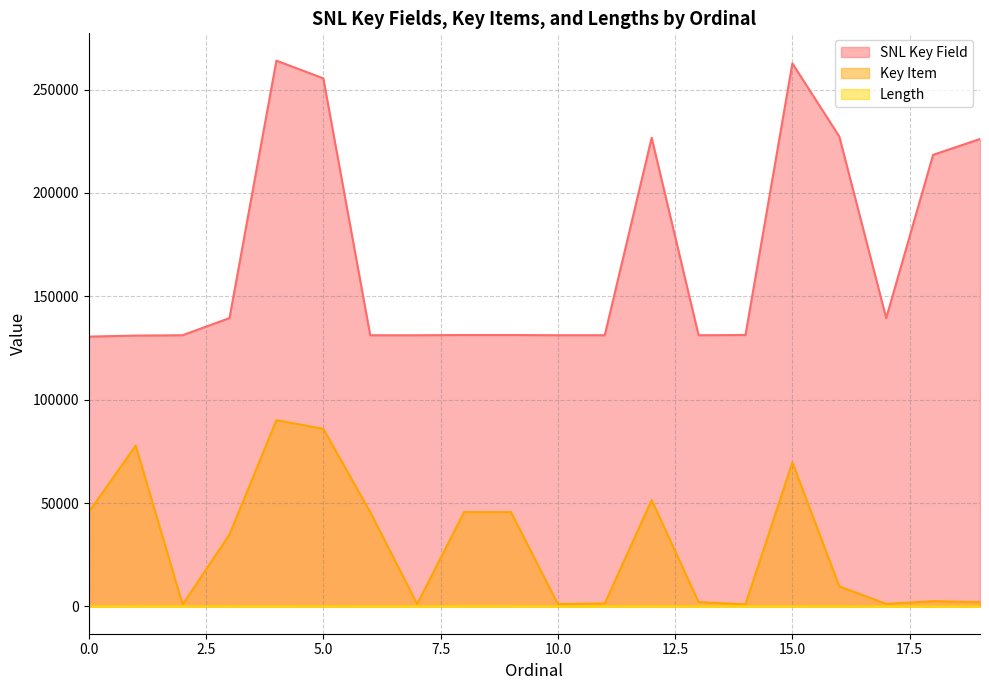

In SNL Key Field, how many points are higher than both neighbors (excluding endpoints)?

4